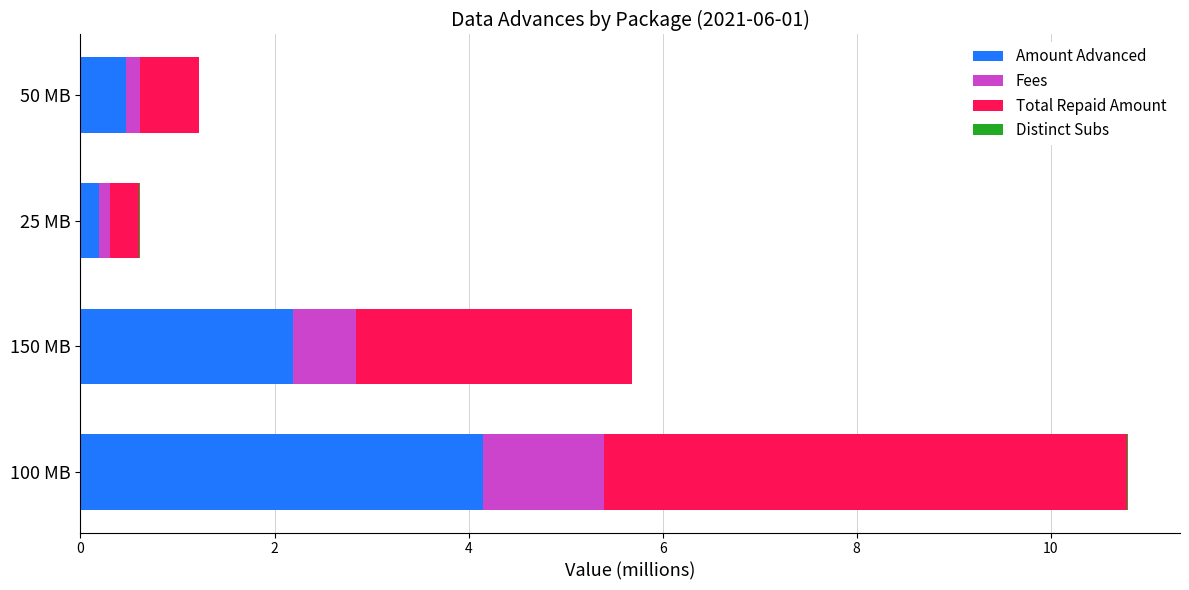

At which category is the sum across all series the highest?

100 MB